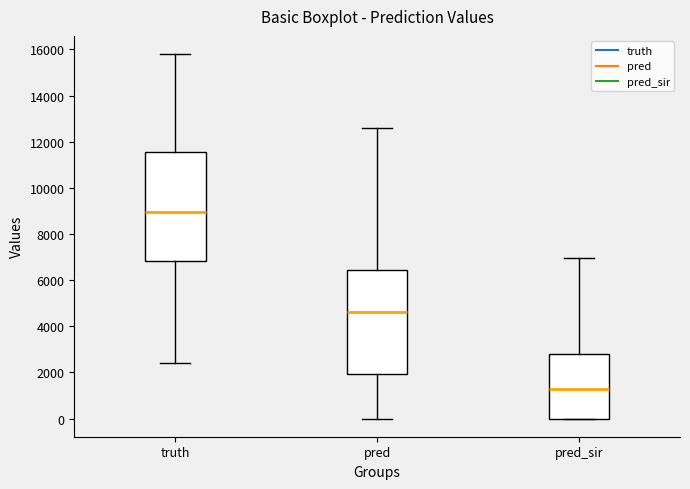

Comparing the boxes themselves (not the whiskers), which one is the tallest?

truth